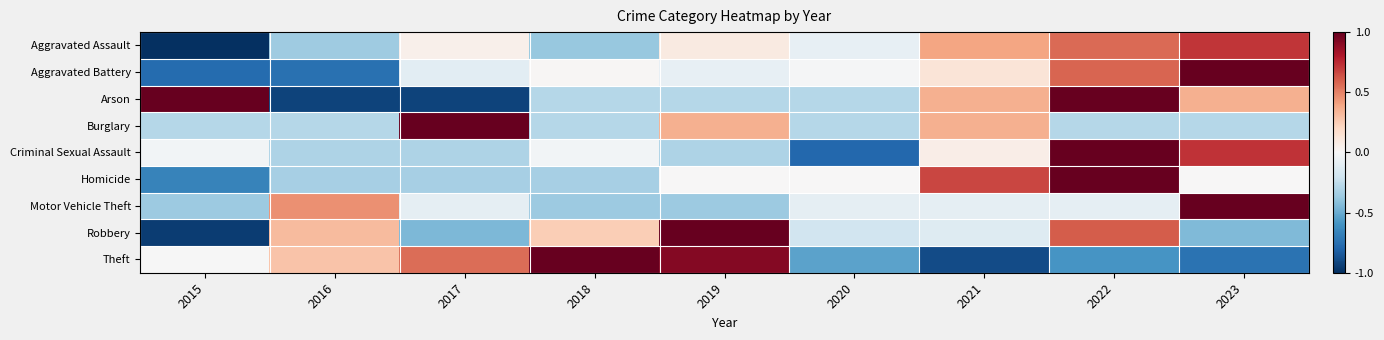

Reading left to right, transcribe all the data shown in this chart.

Aggravated Assault: 2015=-1.0	2016=-0.4	2017=0.0	2018=-0.4	2019=0.1	2020=-0.1	2021=0.4	2022=0.6	2023=0.7
Aggravated Battery: 2015=-0.8	2016=-0.8	2017=-0.1	2018=0.0	2019=-0.1	2020=-0.0	2021=0.1	2022=0.6	2023=1.0
Arson: 2015=1.0	2016=-0.9	2017=-0.9	2018=-0.3	2019=-0.3	2020=-0.3	2021=0.4	2022=1.0	2023=0.4
Burglary: 2015=-0.3	2016=-0.3	2017=1.0	2018=-0.3	2019=0.4	2020=-0.3	2021=0.4	2022=-0.3	2023=-0.3
Criminal Sexual Assault: 2015=-0.0	2016=-0.3	2017=-0.3	2018=-0.0	2019=-0.3	2020=-0.8	2021=0.1	2022=1.0	2023=0.7
Homicide: 2015=-0.7	2016=-0.3	2017=-0.3	2018=-0.3	2019=0.0	2020=0.0	2021=0.7	2022=1.0	2023=0.0
Motor Vehicle Theft: 2015=-0.4	2016=0.5	2017=-0.1	2018=-0.4	2019=-0.4	2020=-0.1	2021=-0.1	2022=-0.1	2023=1.0
Robbery: 2015=-0.9	2016=0.3	2017=-0.5	2018=0.2	2019=1.0	2020=-0.2	2021=-0.1	2022=0.6	2023=-0.4
Theft: 2015=-0.0	2016=0.3	2017=0.6	2018=1.0	2019=0.9	2020=-0.5	2021=-0.9	2022=-0.6	2023=-0.7